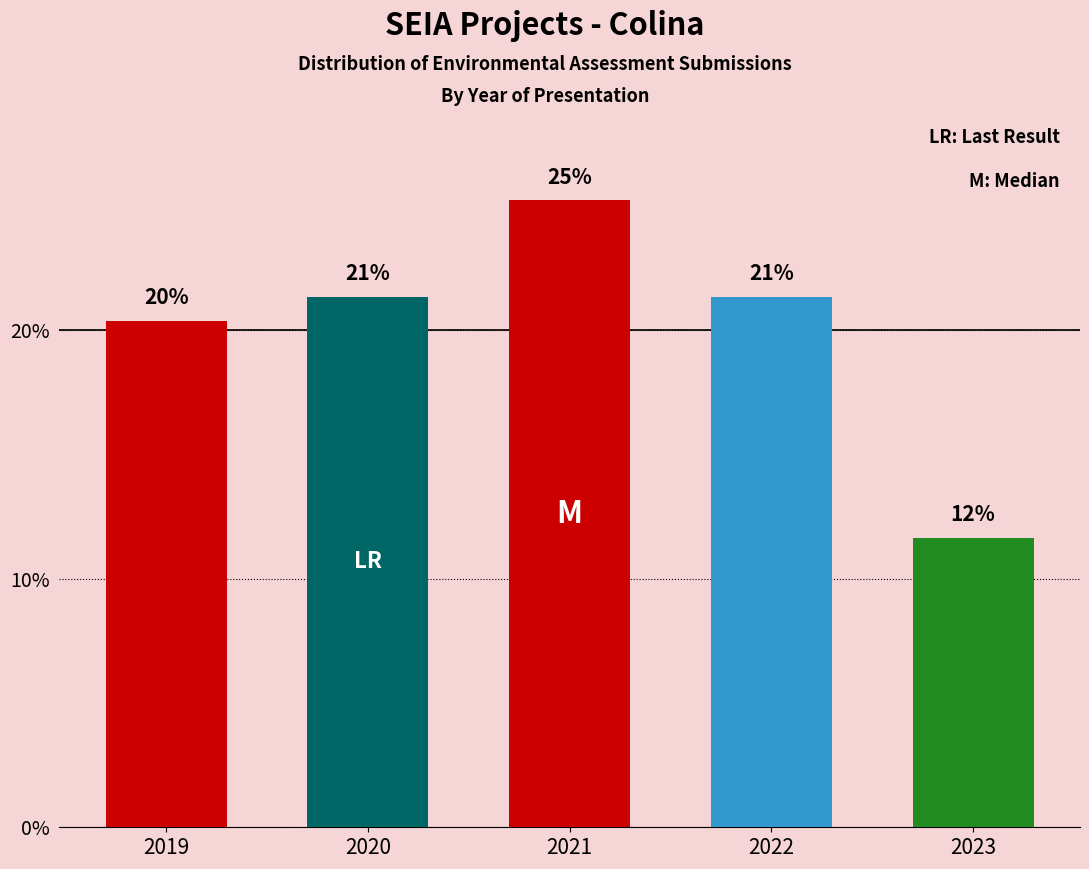

Are the bars horizontal?

No